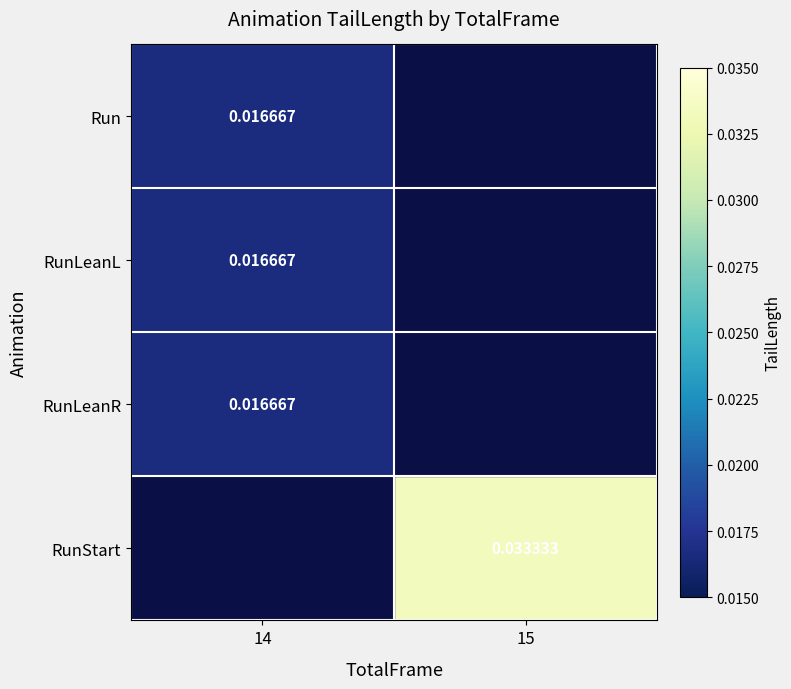

Where is RunLeanL nearest to the value 0?

14